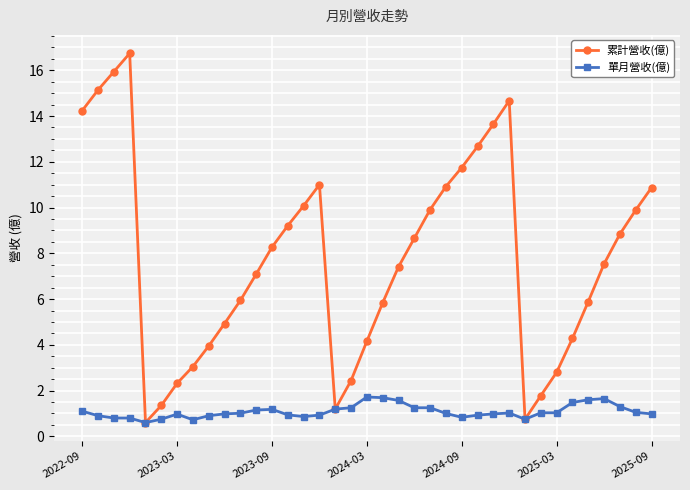

Rank the series by their maximum value, from highest to lowest.

累計營收(億), 單月營收(億)